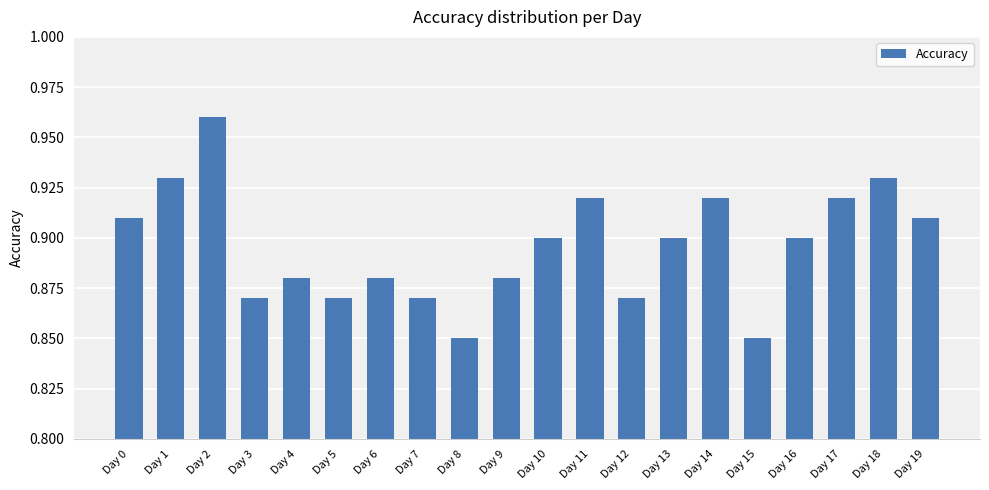

What is the sum of the values at Day 12 and Day 4?

1.8